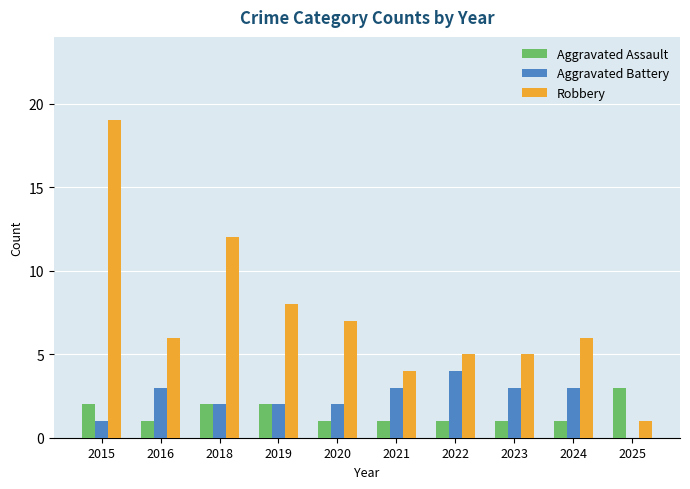

What is the average value of the Robbery series?

7